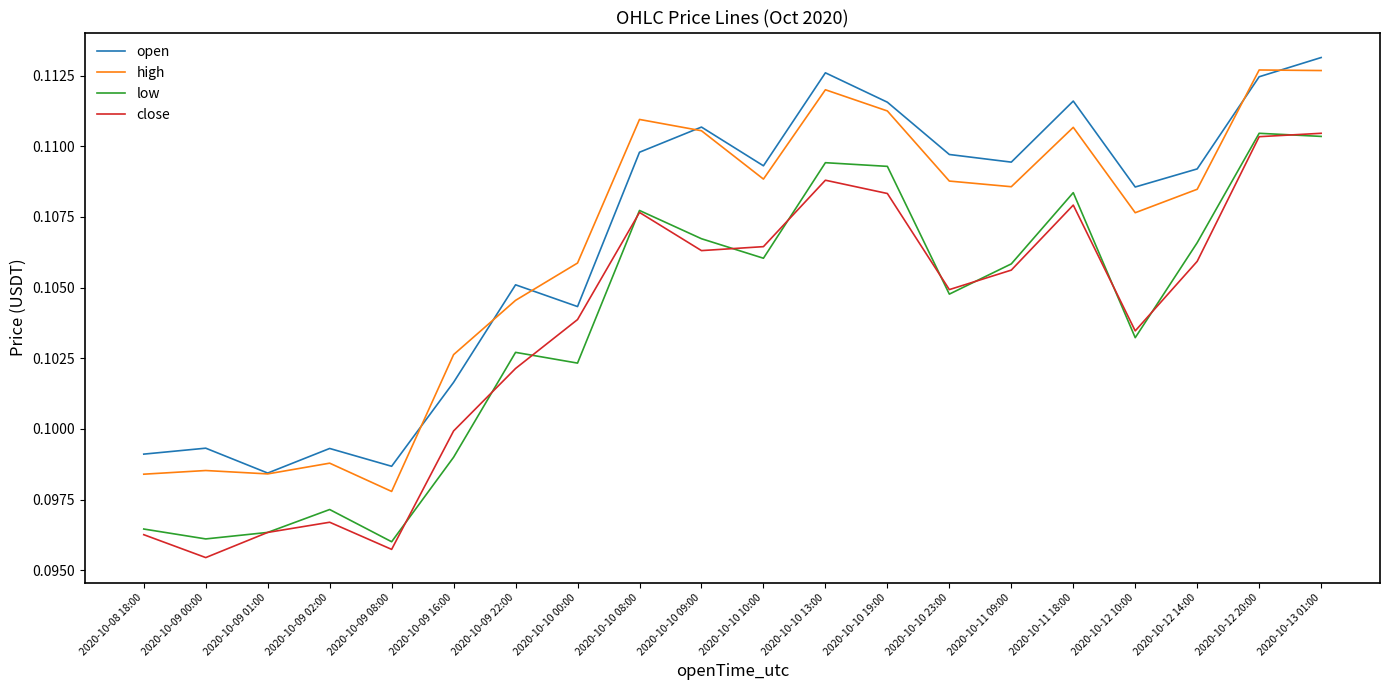

How many interior local valleys does the low series have?

6